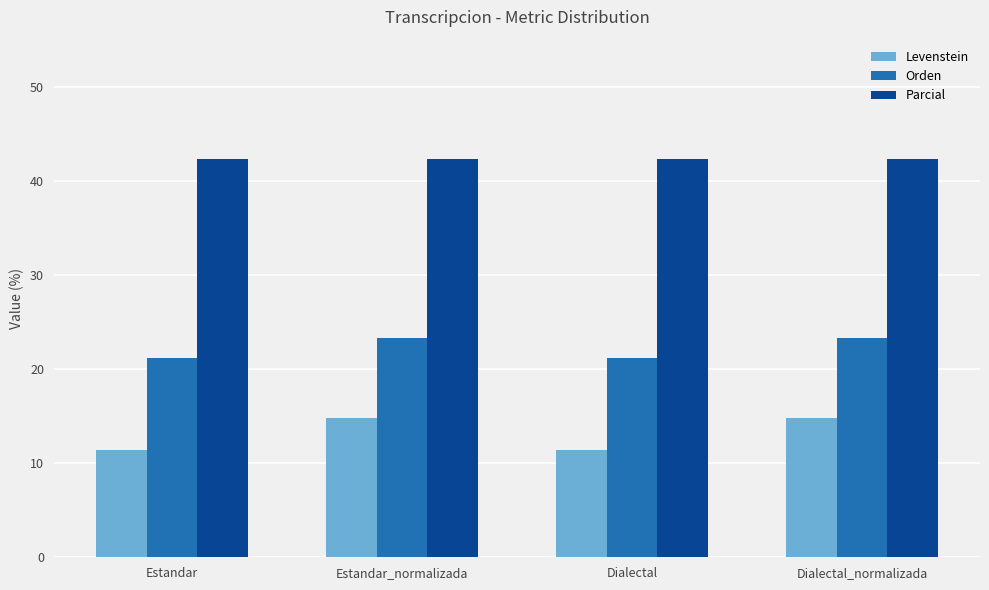

How many bars are there in total?

12